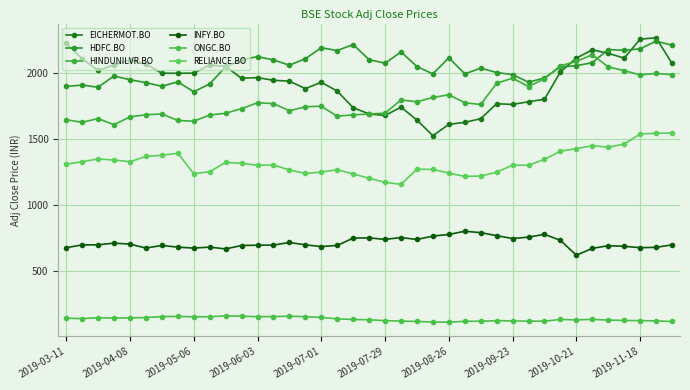

What are all the series names shown in the legend?

EICHERMOT.BO, HDFC.BO, HINDUNILVR.BO, INFY.BO, ONGC.BO, RELIANCE.BO